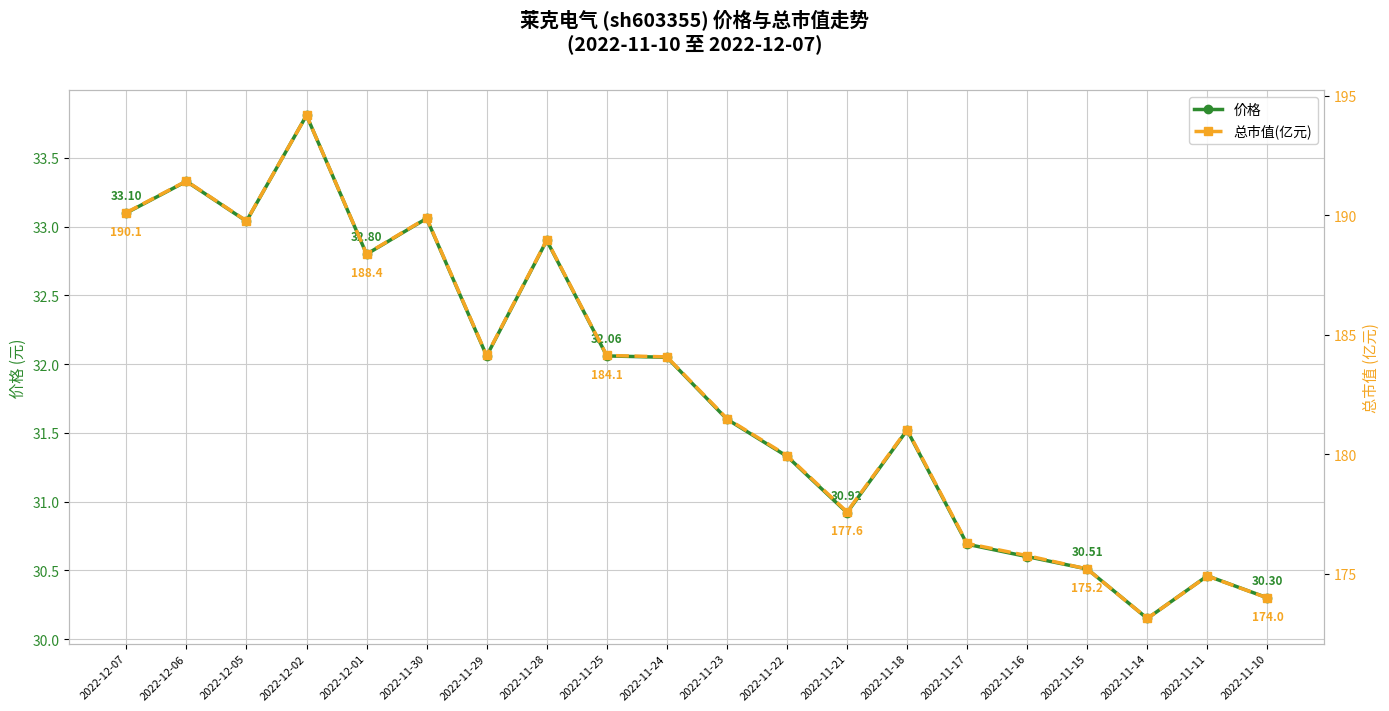

What position from the left is 2022-11-29?

7